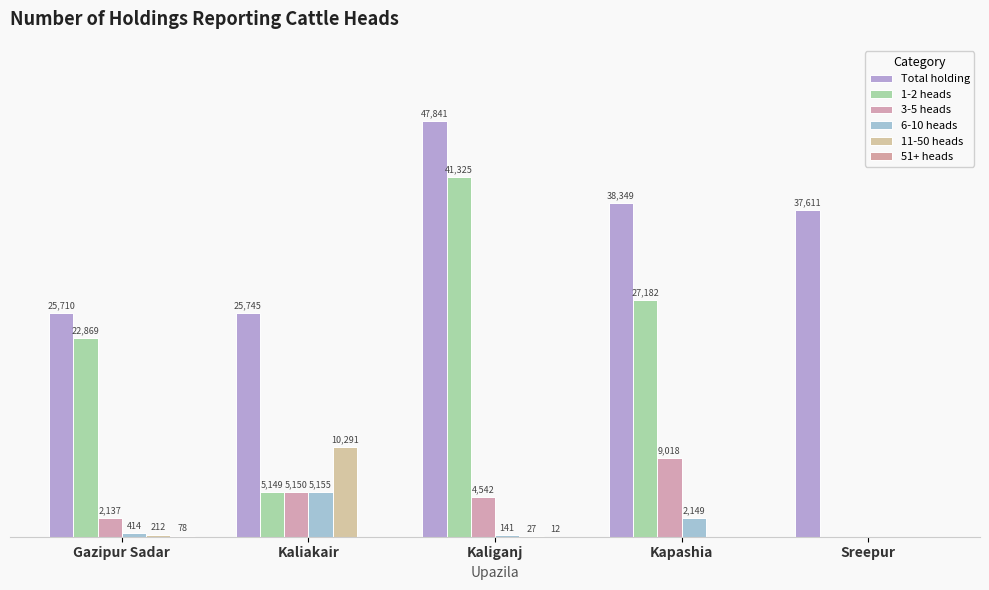

The value of 1-2 heads at Kaliganj is 54247. True or false?

False